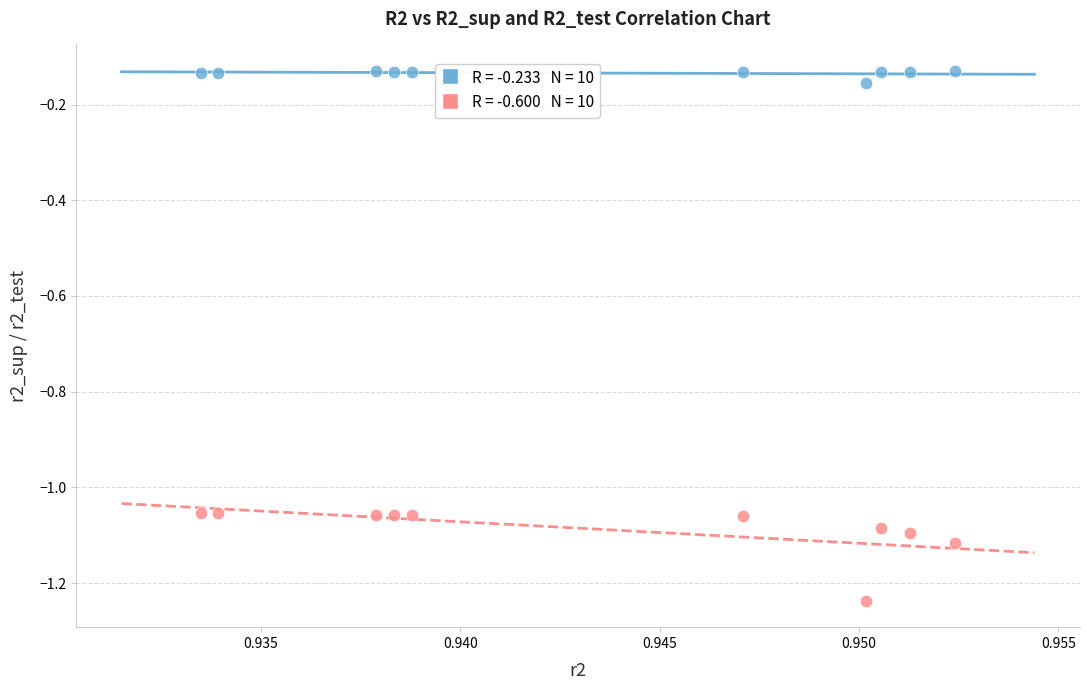

Across all data points, what is the range of Y values (max minus min)?

1.1